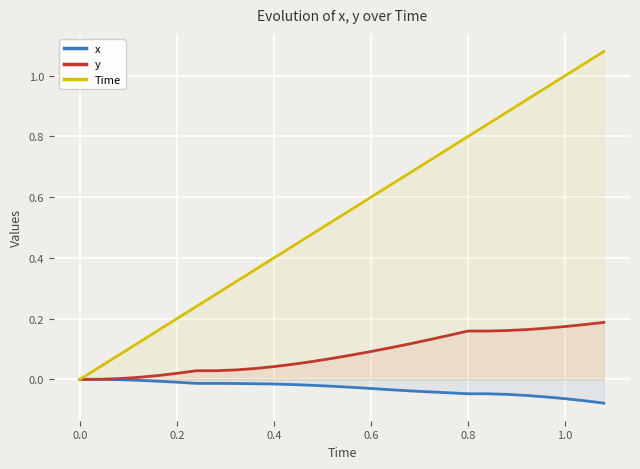

Reading left to right, extract all data points from this chart.

x: 0.0	0.0	-0.0	-0.0	-0.0	-0.0	-0.0	-0.0	-0.0	-0.0	-0.0	-0.0	-0.0	-0.0	-0.0	-0.0	-0.0	-0.0	-0.0	-0.0	-0.0	-0.0	-0.0	-0.1	-0.1	-0.1	-0.1	-0.1
y: 0.0	0.0	0.0	0.0	0.0	0.0	0.0	0.0	0.0	0.0	0.0	0.0	0.1	0.1	0.1	0.1	0.1	0.1	0.1	0.1	0.2	0.2	0.2	0.2	0.2	0.2	0.2	0.2
Time: 0.0	0.0	0.1	0.1	0.2	0.2	0.2	0.3	0.3	0.4	0.4	0.4	0.5	0.5	0.6	0.6	0.6	0.7	0.7	0.8	0.8	0.8	0.9	0.9	1.0	1.0	1.0	1.1